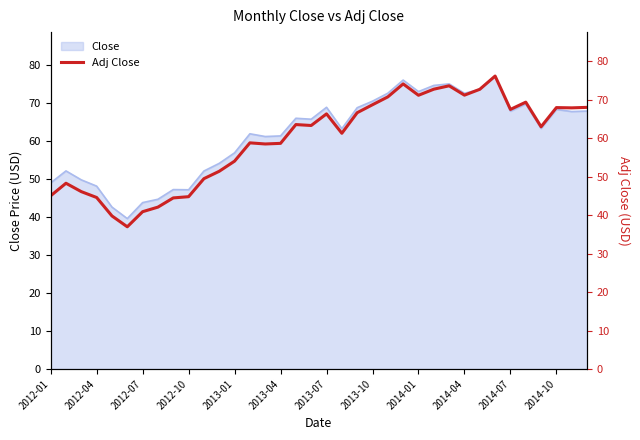

What is the sum of all values?

2138.0